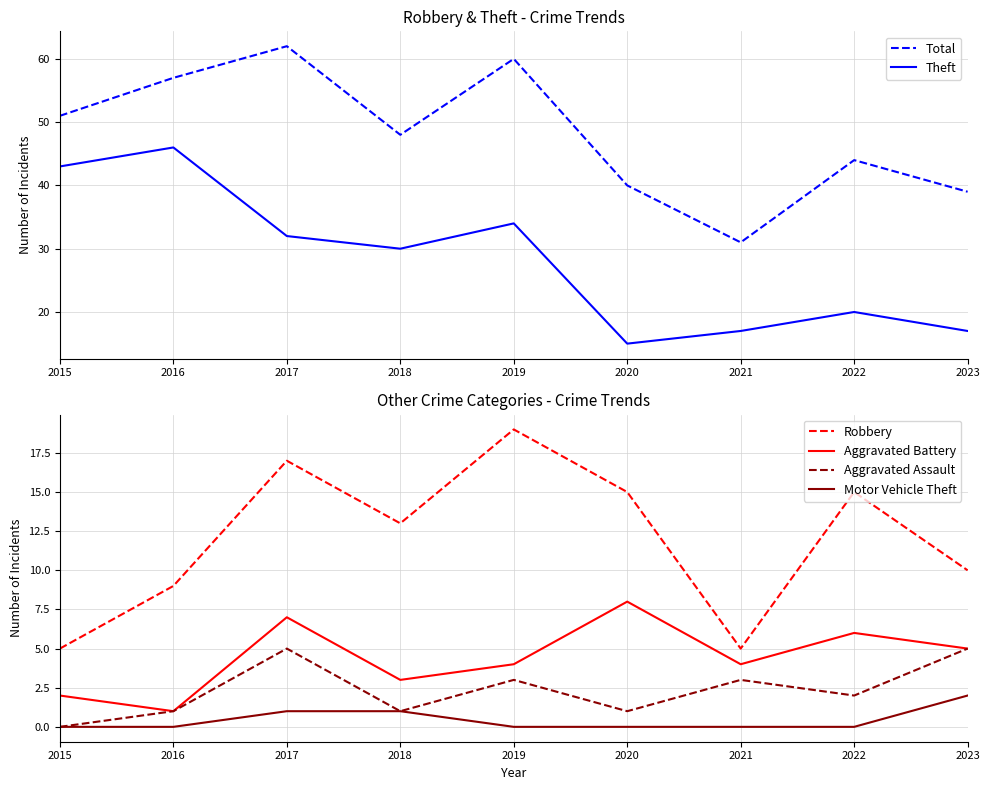

Is the value of Motor Vehicle Theft at 2019 greater than the value of Theft at 2016?

No